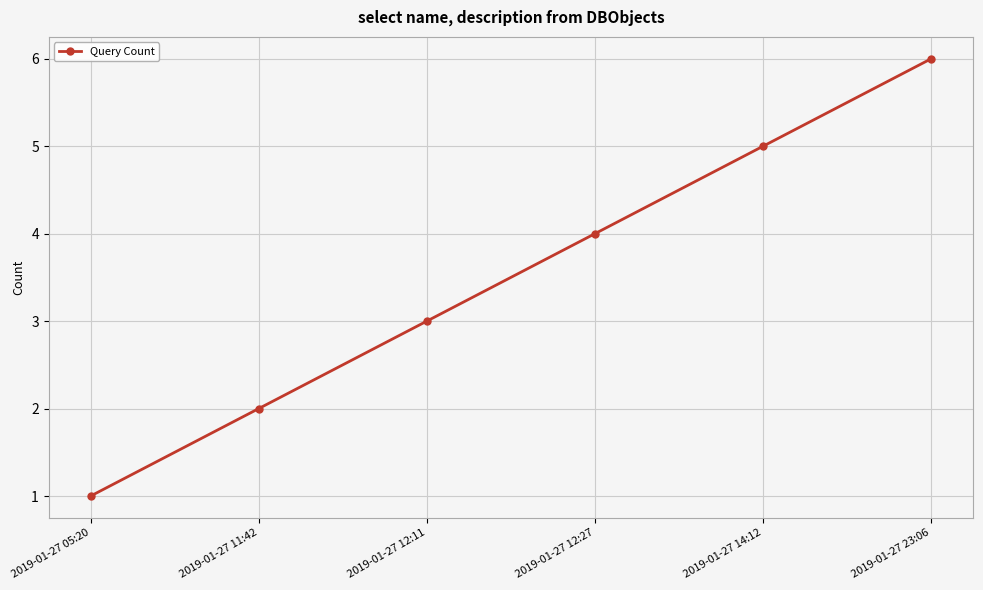

What is the difference between the second highest and second lowest values?

3